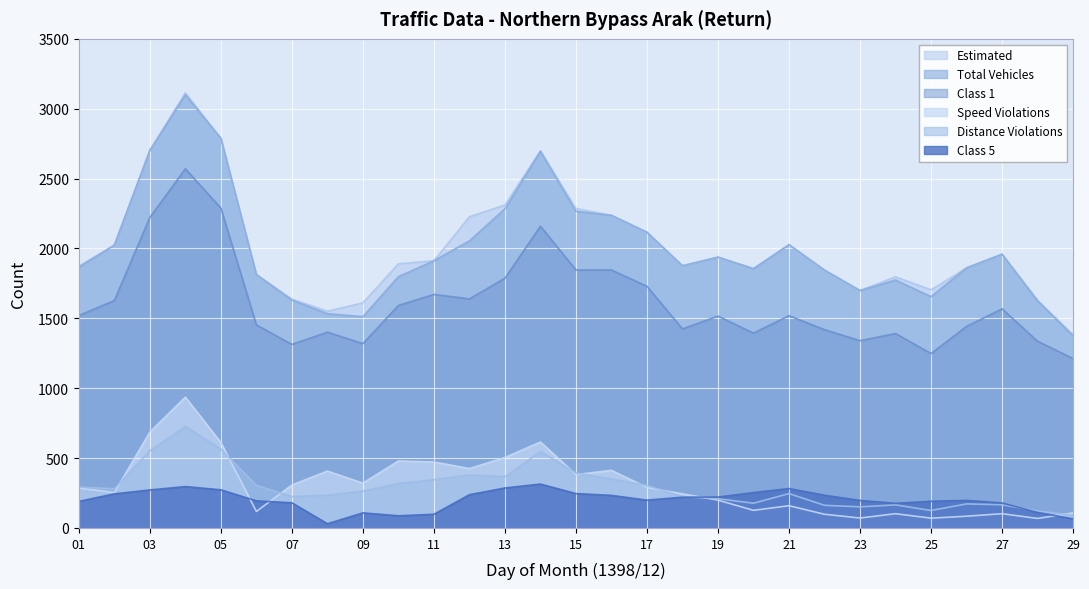

Rank the series by their maximum value, from highest to lowest.

Estimated, Total Vehicles, Class 1, Speed Violations, Distance Violations, Class 5